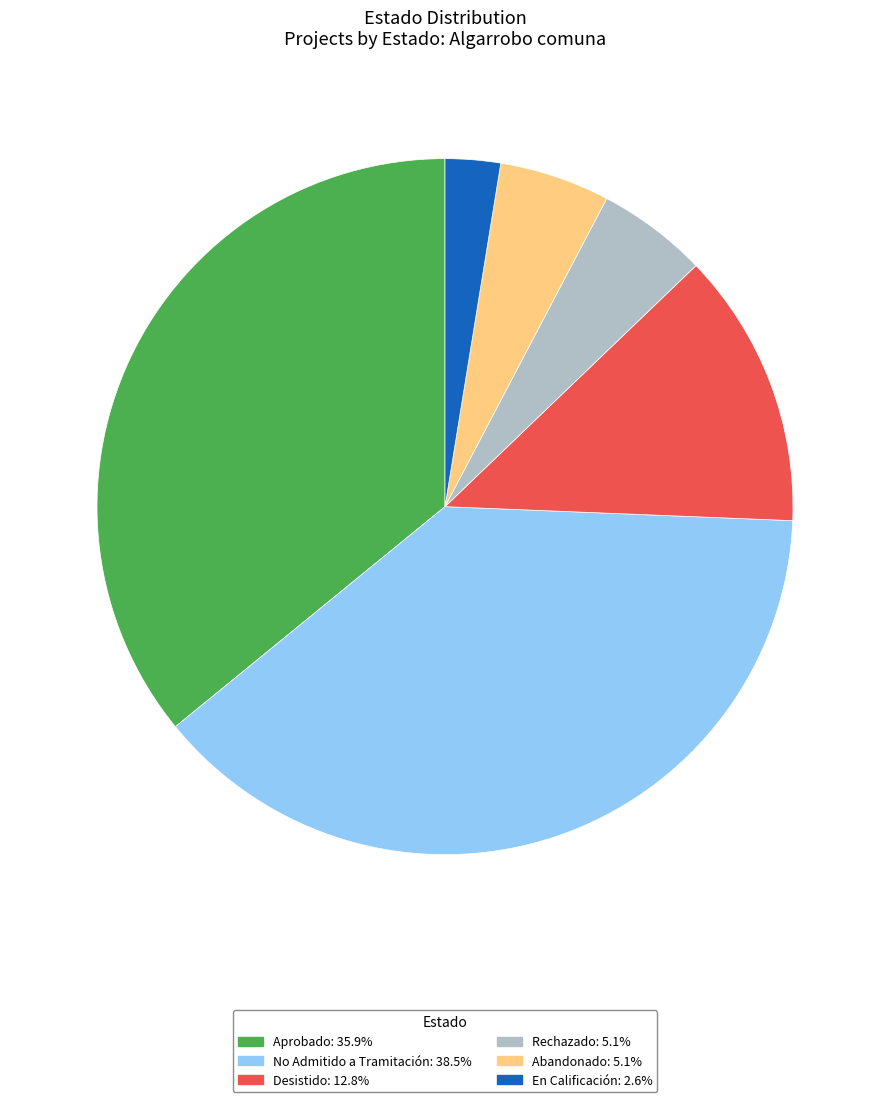

How many segments does this pie chart have?

6